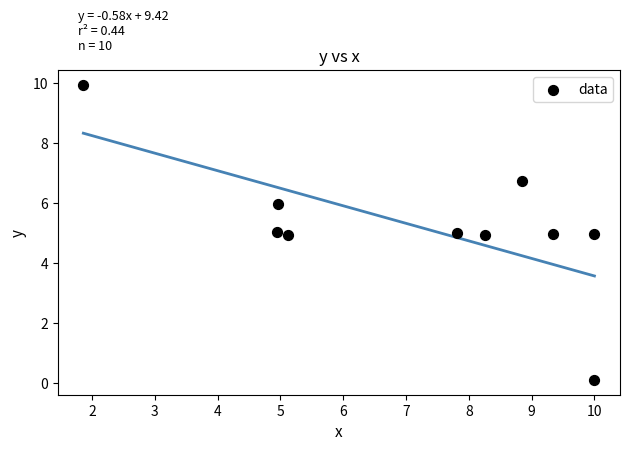

What is the average X value?

7.1